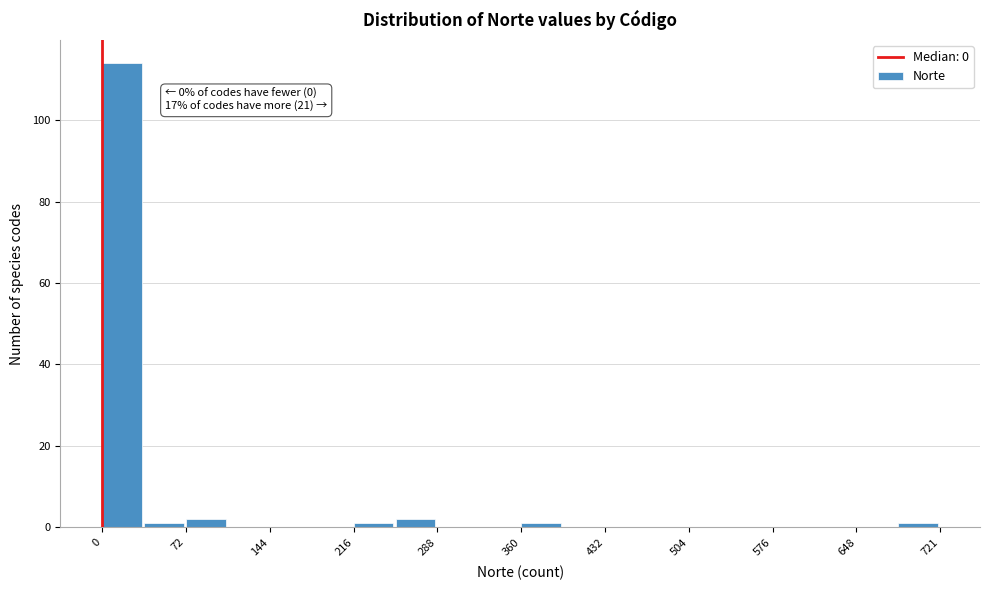

Around what value on the x-axis is the tallest bar? Give the approximate position of its centre, as read against the axis.

20